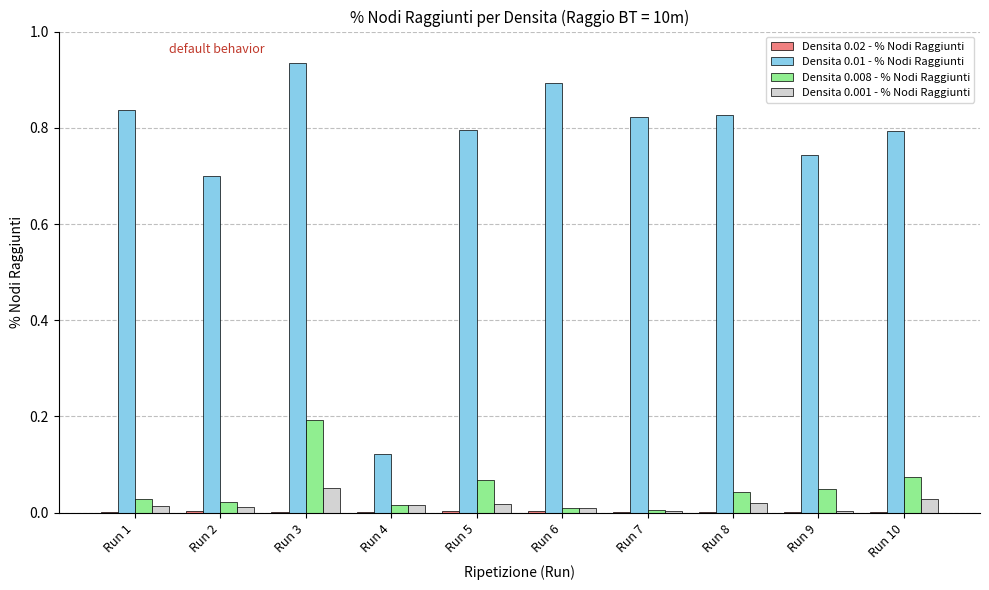

What is the sum of all Densita 0.008 - % Nodi Raggiunti values?

0.5